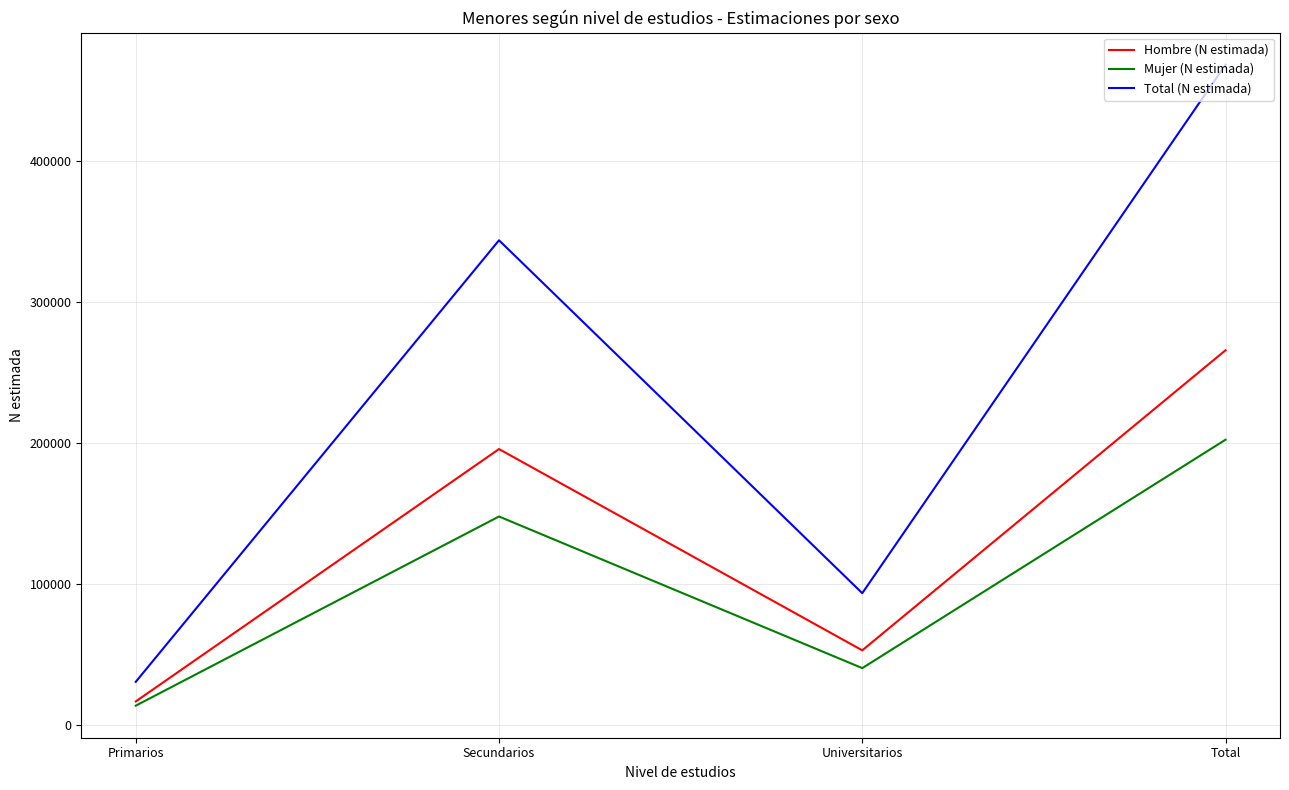

True or false: Hombre (N estimada) and Total (N estimada) cross at least once.

False